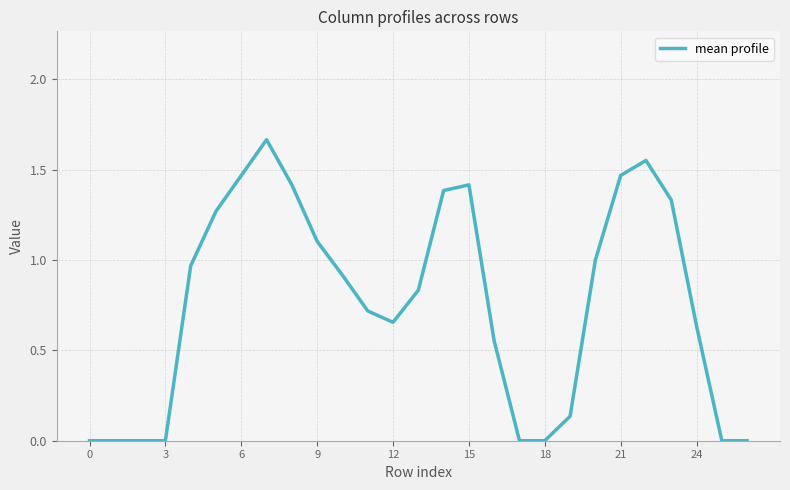

What is the change in value from 0 to 15?

+1.4